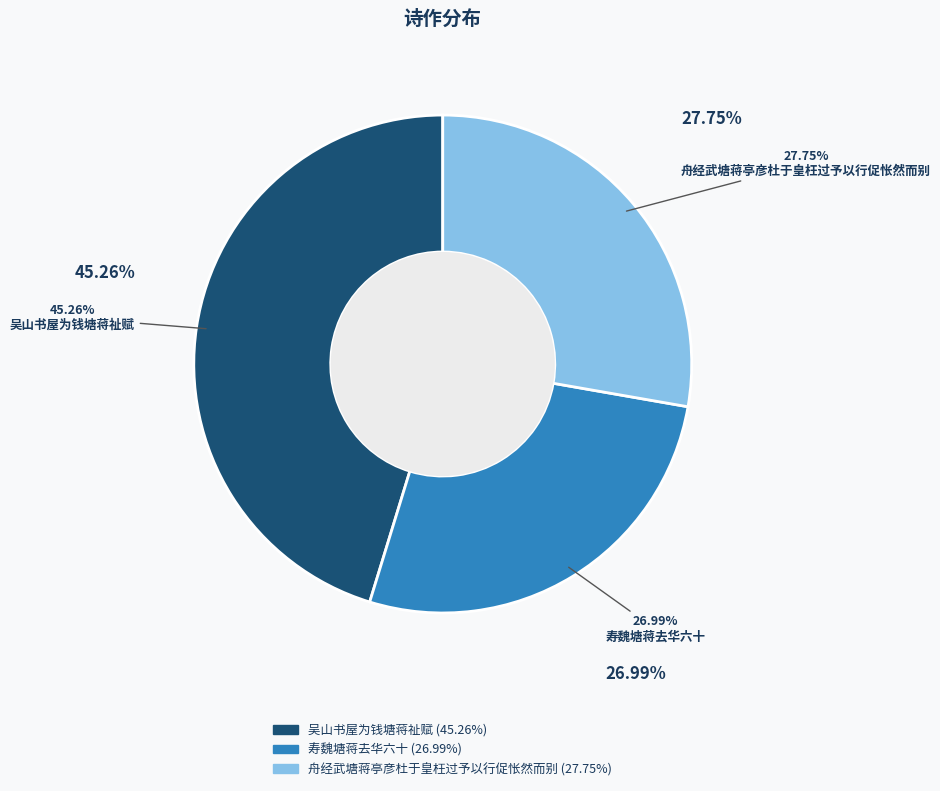

Rank the categories by value from highest to lowest.

吴山书屋为钱塘蒋祉赋, 舟经武塘蒋亭彦杜于皇枉过予以行促怅然而别, 寿魏塘蒋去华六十